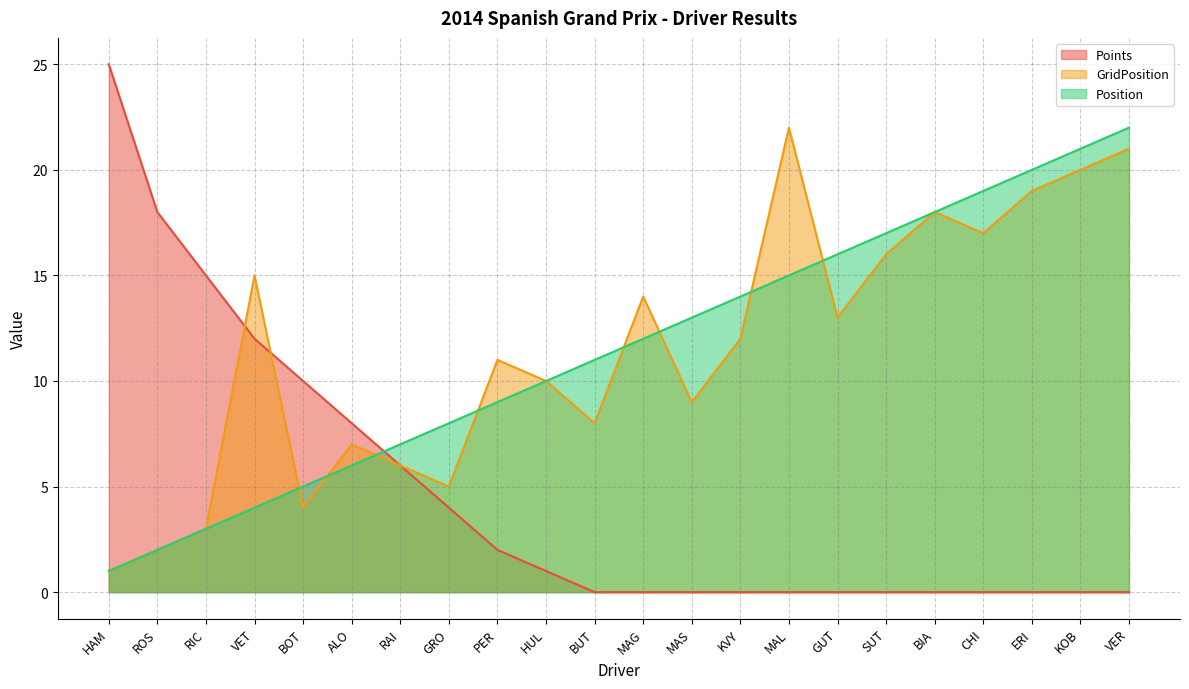

What is the difference between the maximum and minimum values in the GridPosition series?

21